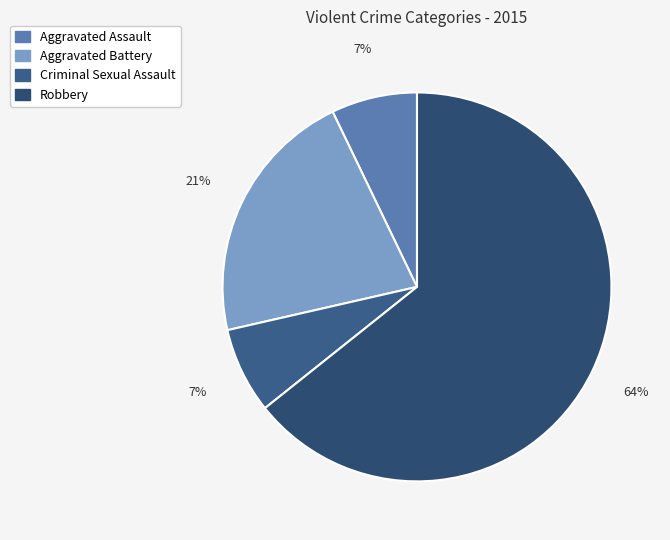

Do Aggravated Battery and Criminal Sexual Assault together represent more than half of the pie?

No